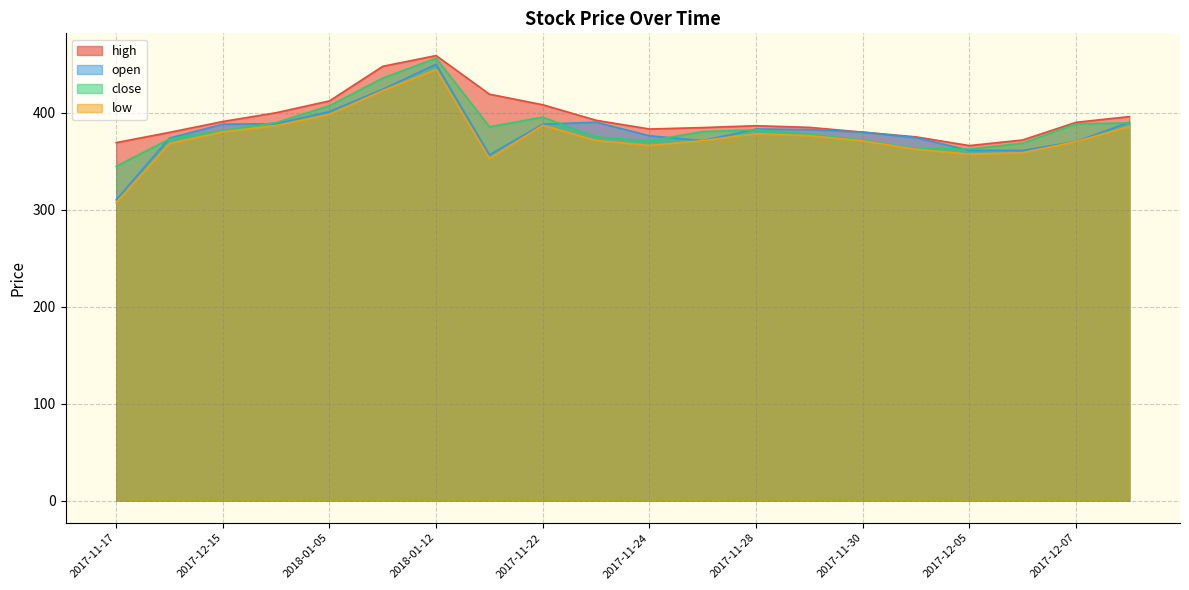

Between 2017-11-17 and 2017-11-24, which is larger?

2017-11-24